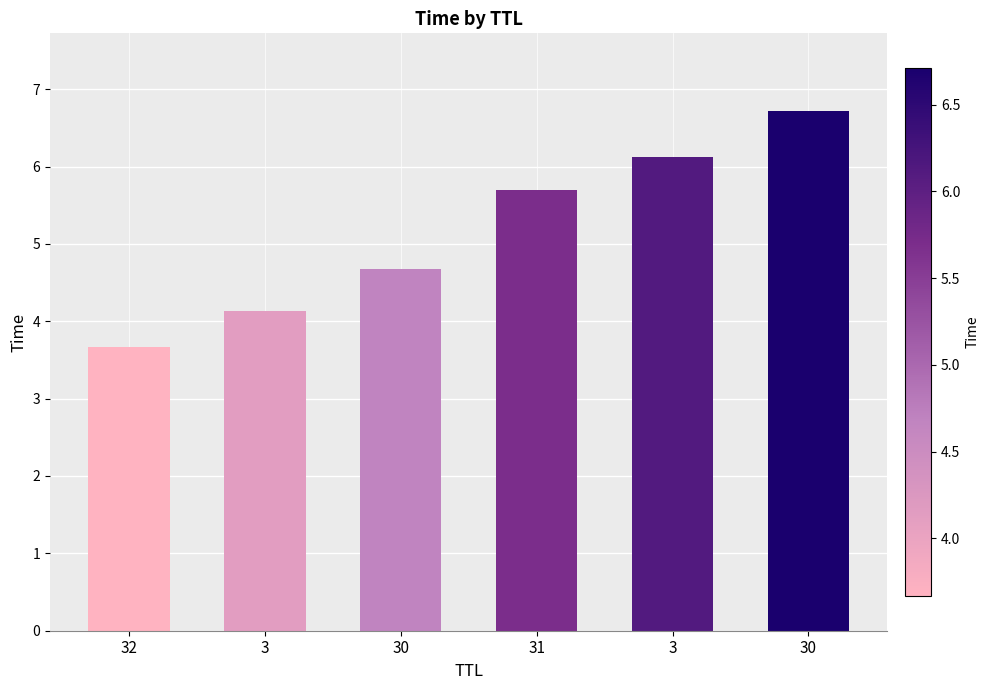

At which label is the value closest to 5?

30